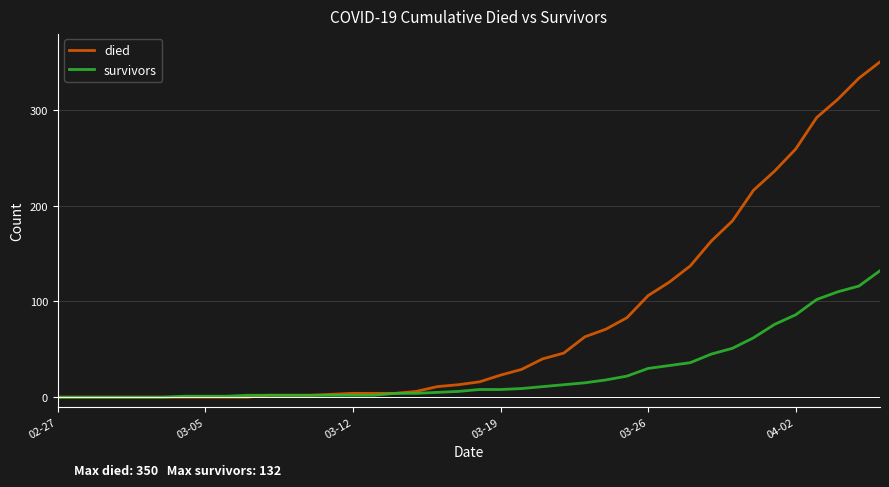

What is the maximum value for survivors?

132